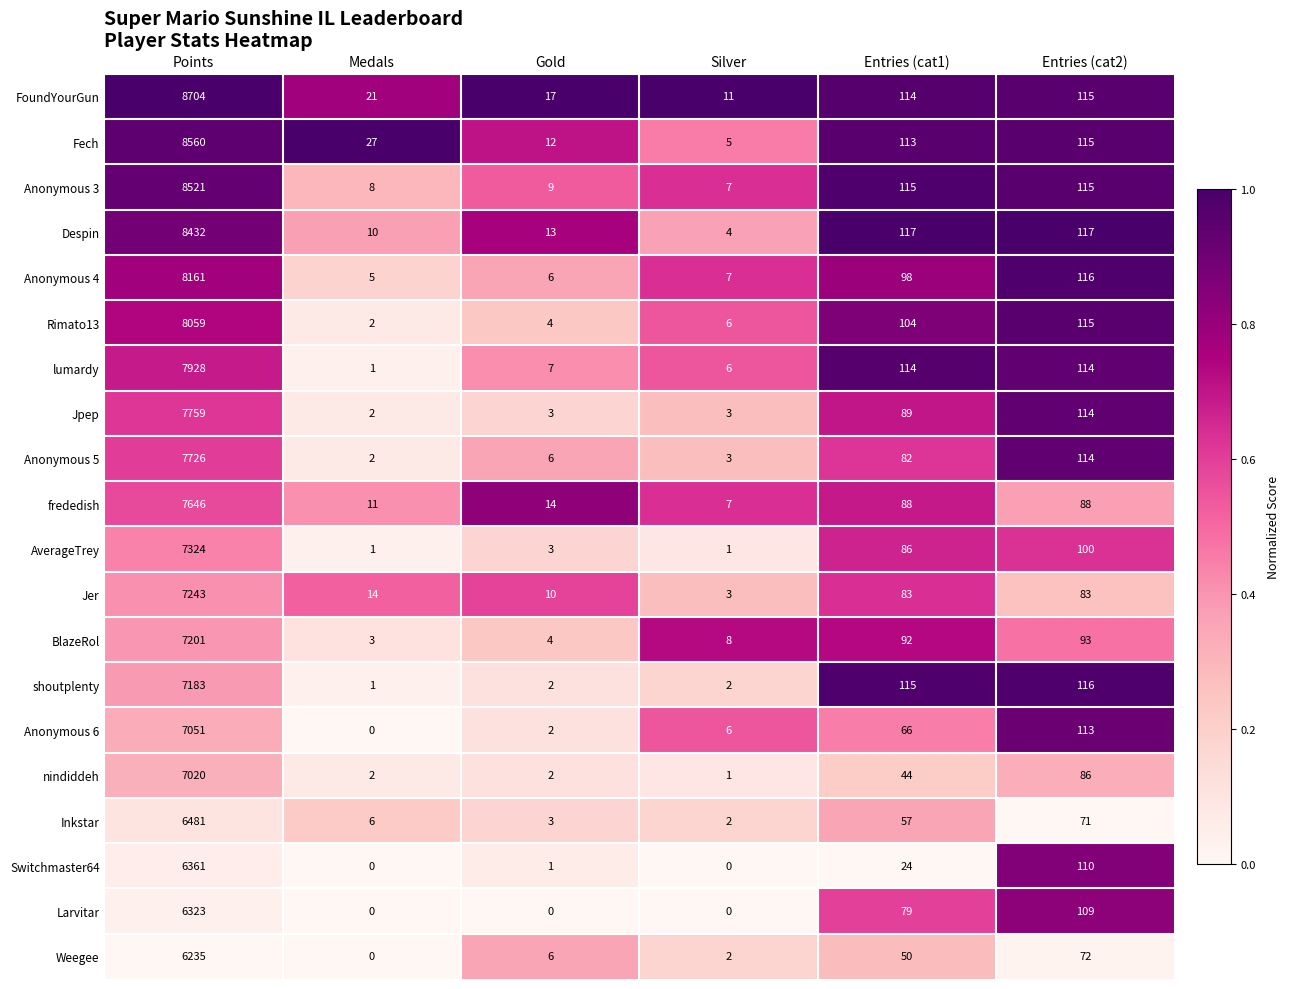

At which label does Rimato13 first exceed 104?

Points